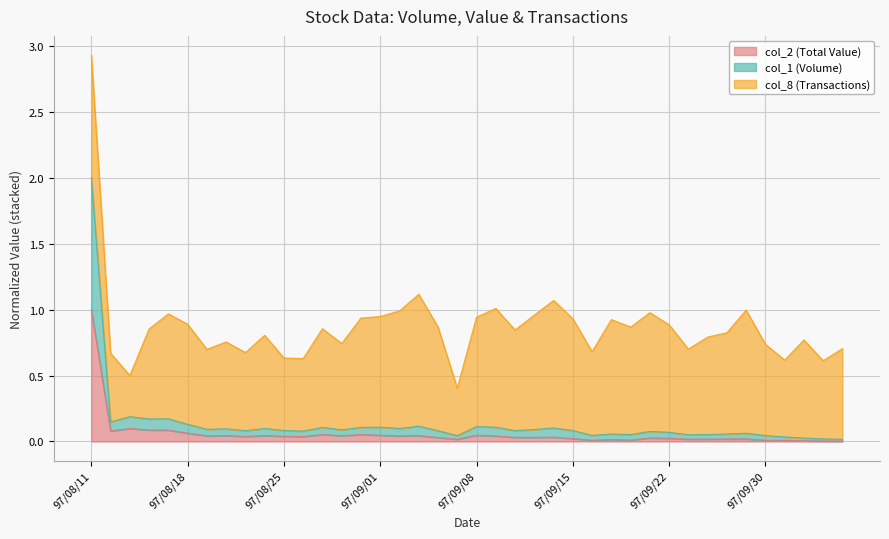

At which category is the sum across all series the highest?

97/08/11